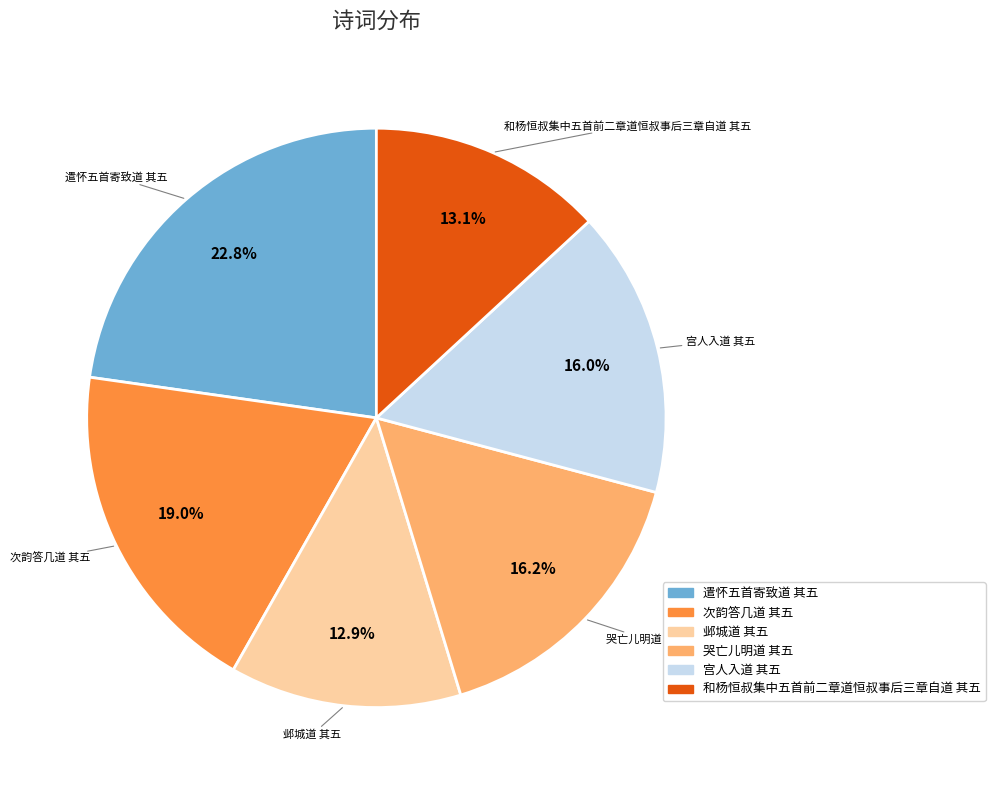

Does any single category account for the majority?

No